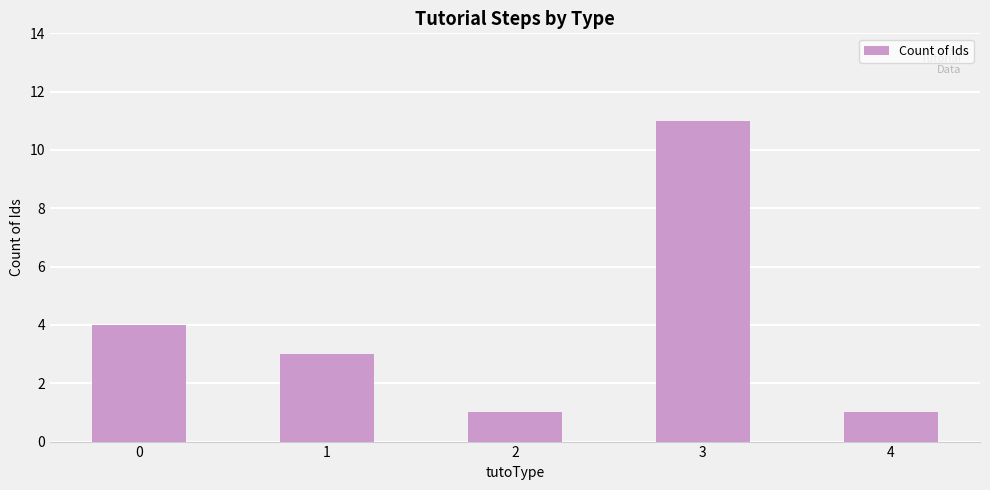

Reading left to right, extract all data points from this chart.

0=4	1=3	2=1	3=11	4=1